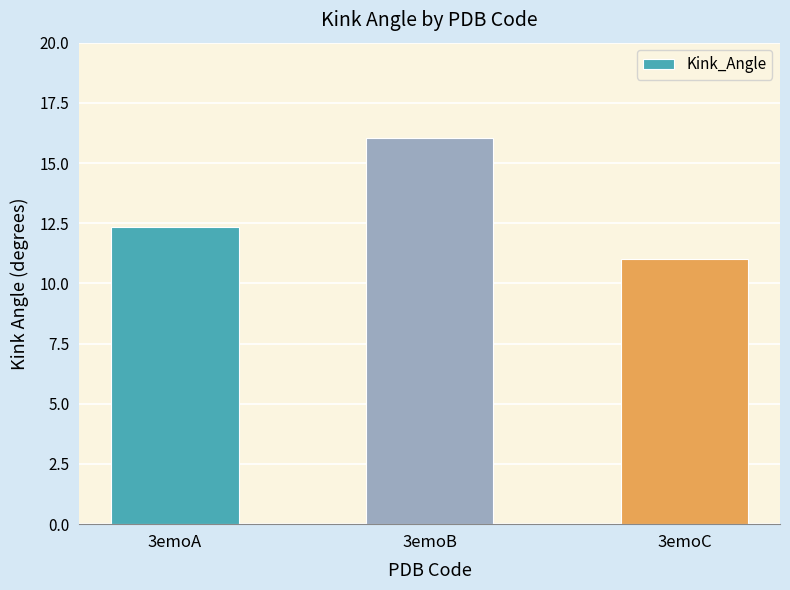

Reading left to right, transcribe all the data shown in this chart.

3emoA=12.4	3emoB=16.0	3emoC=11.0